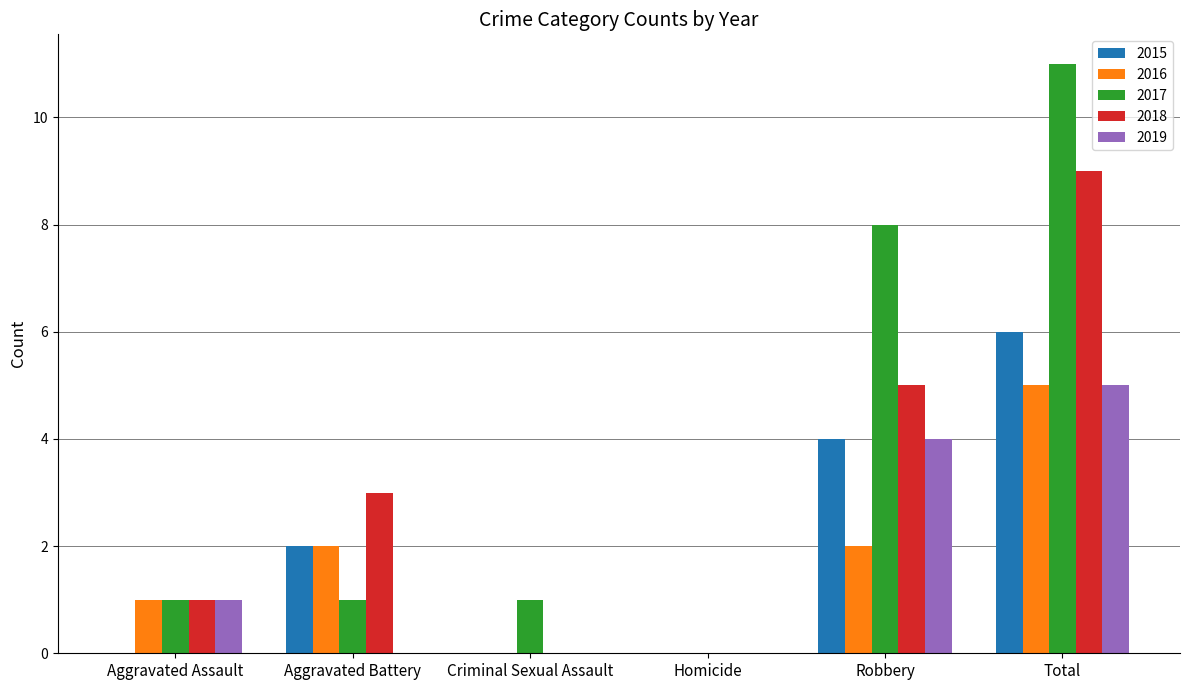

How many groups of bars are there?

6